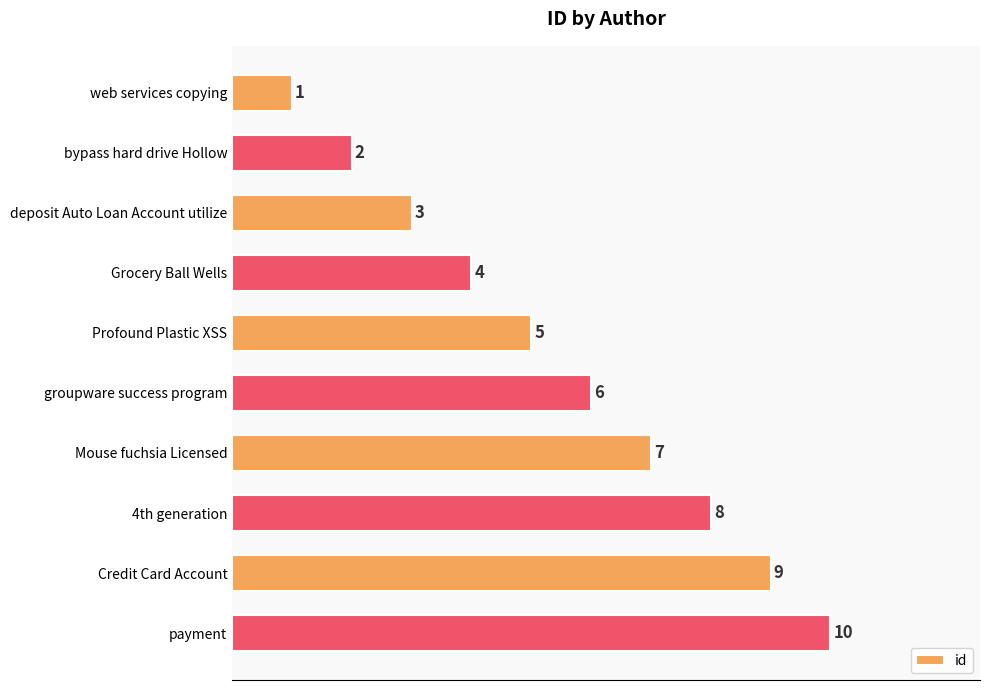

What is the sum of all values?

55